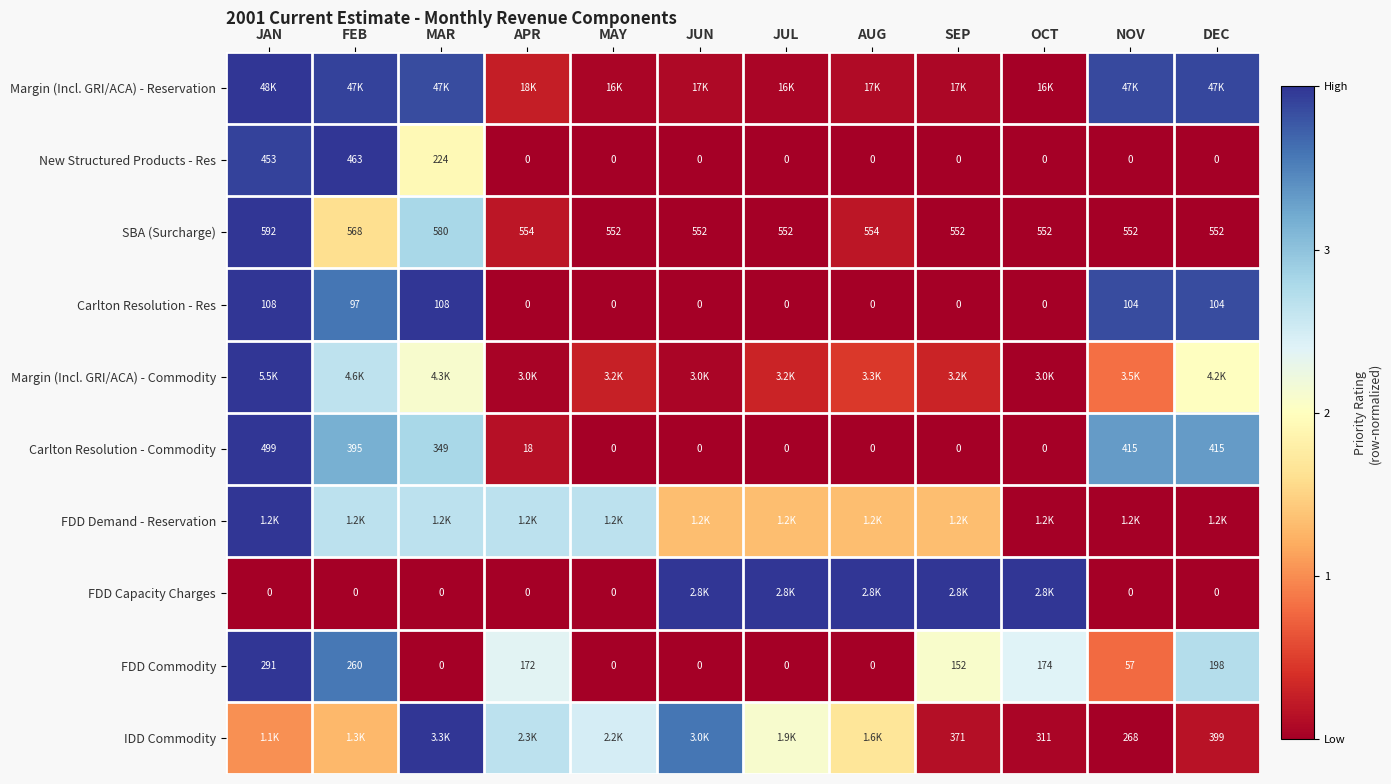

At how many categories does at least one series exceed 0?

12